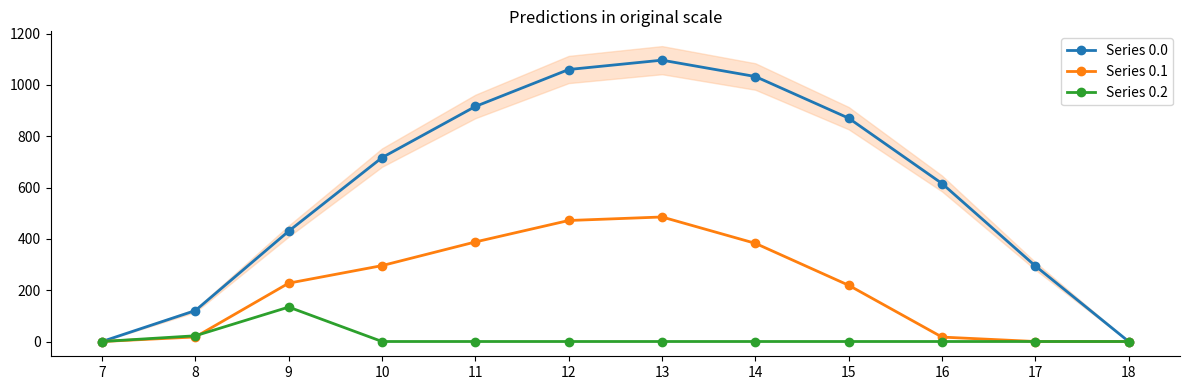

At which label is Series 0.2 closest to 67?

8